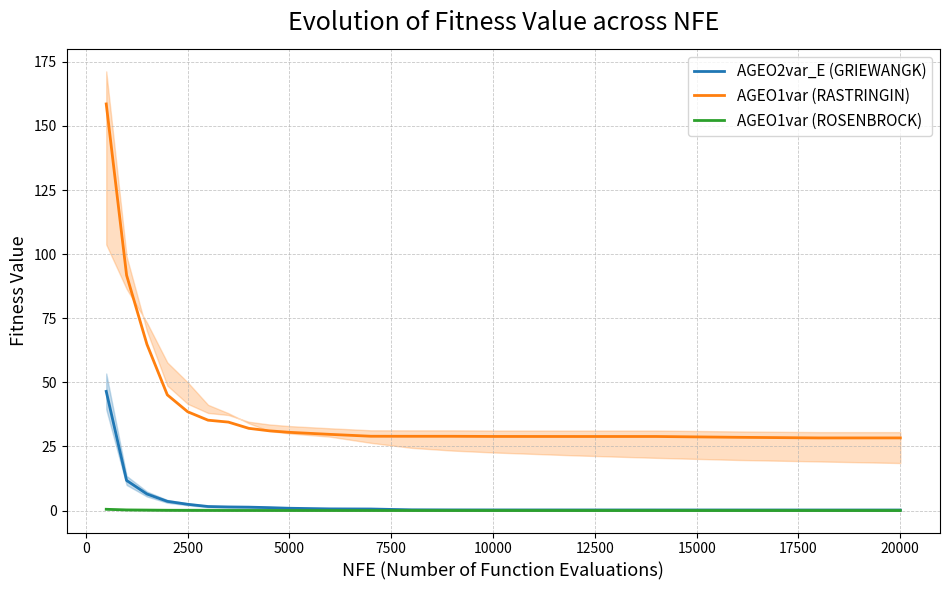

True or false: AGEO2var_E (GRIEWANGK) and AGEO1var (RASTRINGIN) cross at least once.

False